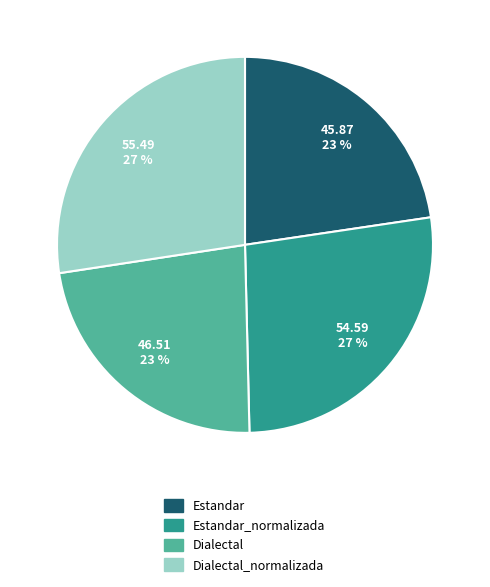

Which has a higher value, Estandar_normalizada or Estandar?

Estandar_normalizada